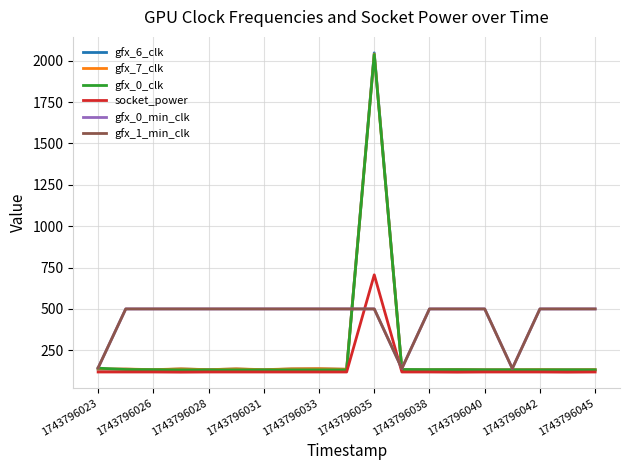

Does the chart have visible grid lines?

Yes